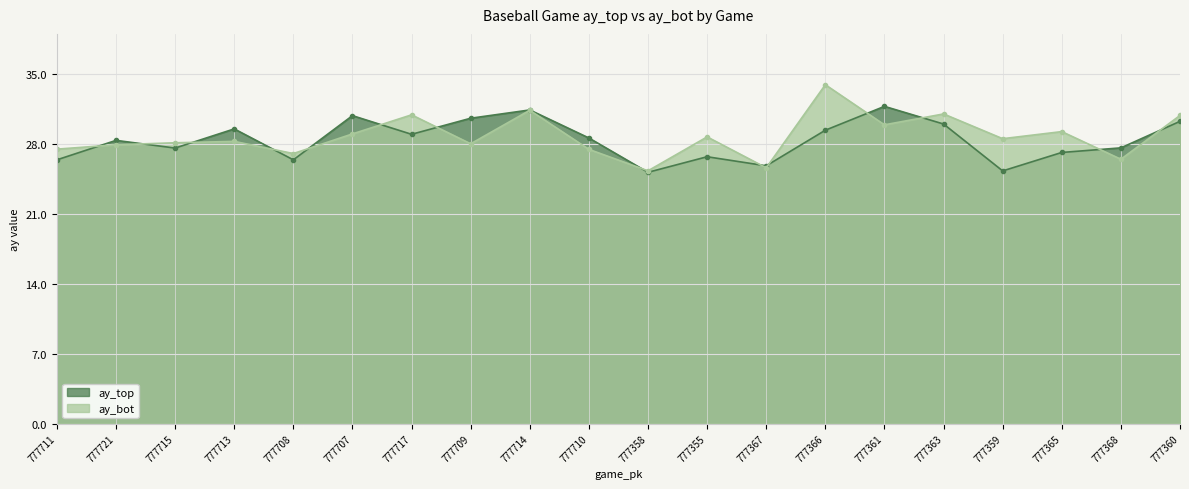

Which series has the largest total across all categories?

ay_bot